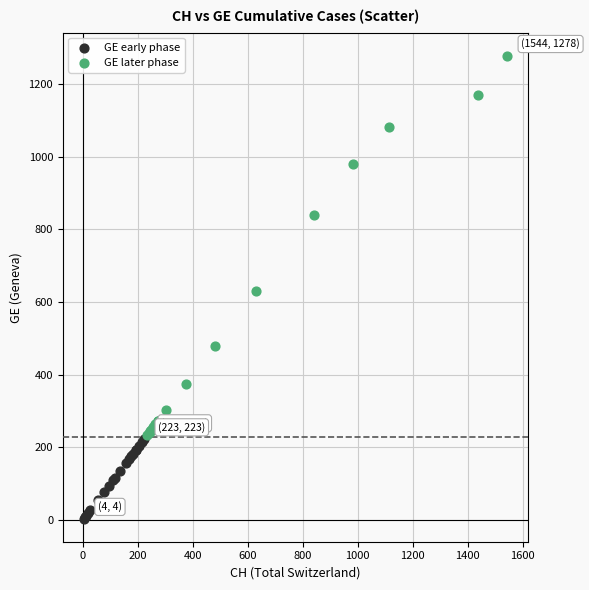

Which series reaches the minimum Y coordinate?

GE early phase